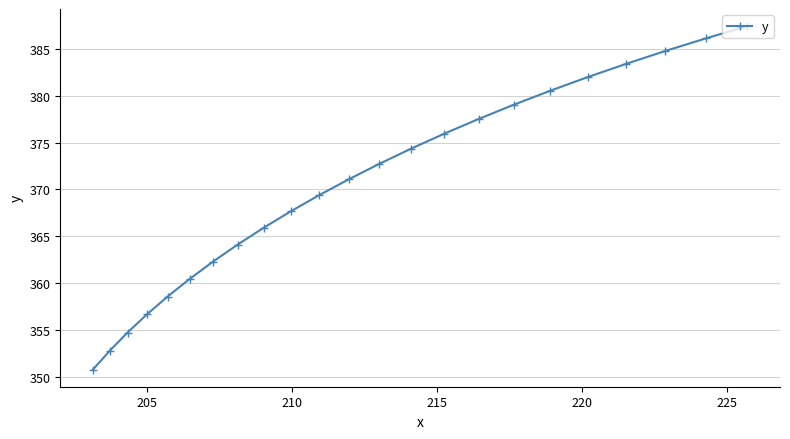

True or false: the data has more than 0 interior local peaks.

False